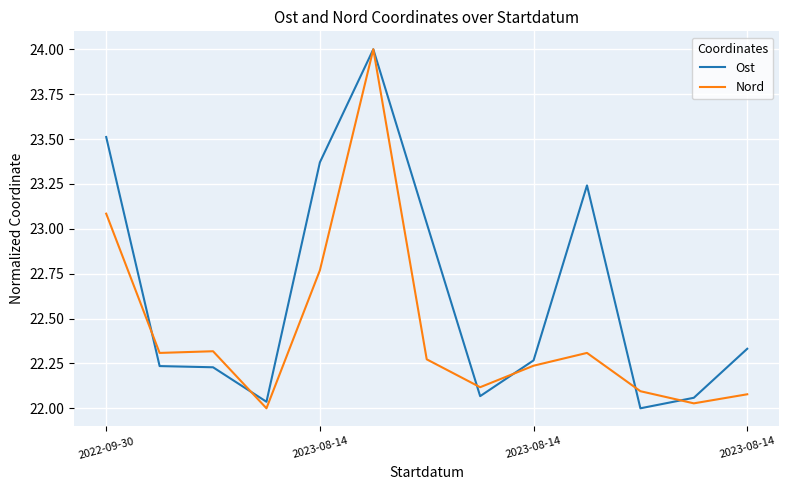

What is the greatest value displayed?

24.0